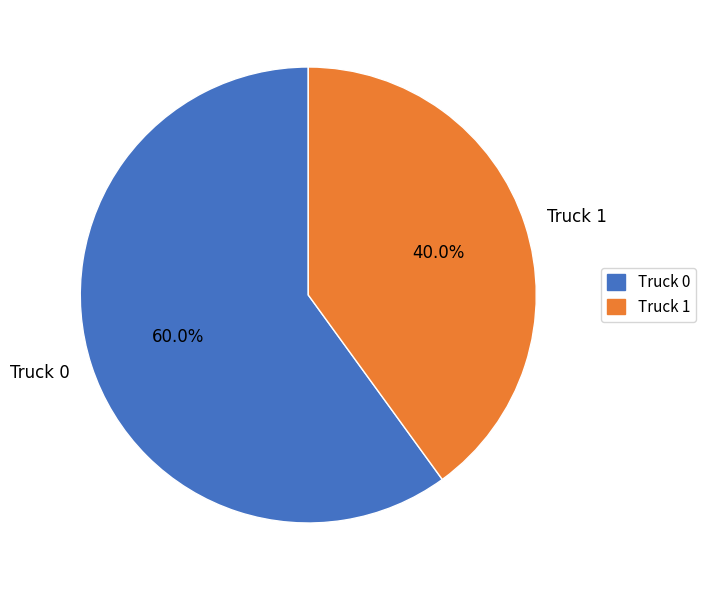

How many slices are in this pie chart?

2